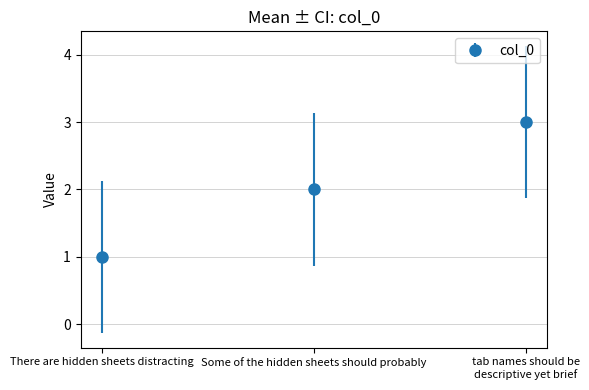

What is the sum of the values at Some of the hidden sheets should probably and There are hidden sheets distracting?

3